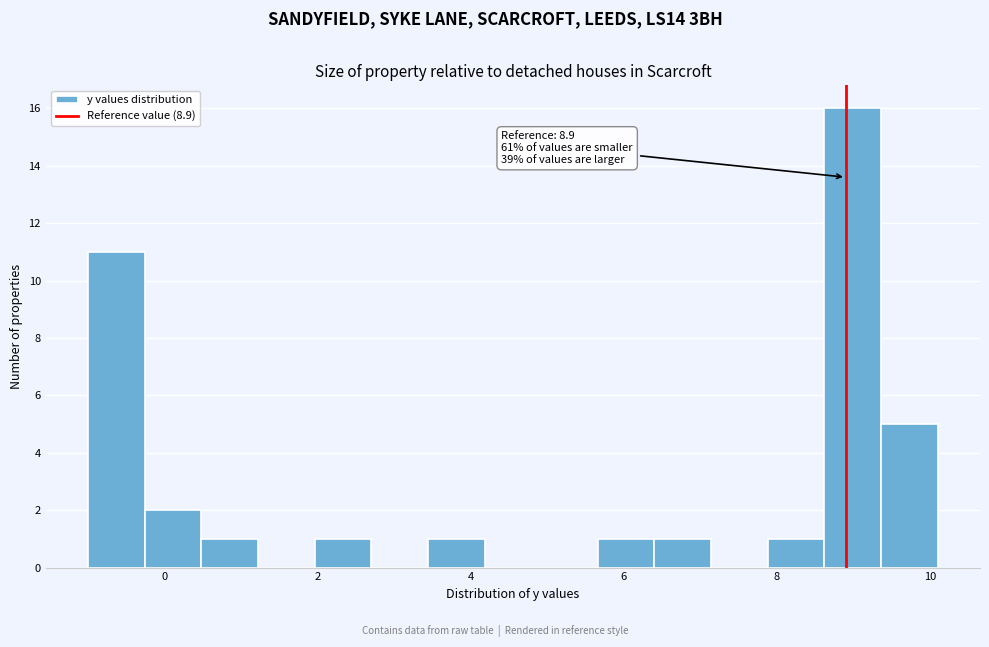

Around what value on the x-axis is the tallest bar? Give the approximate position of its centre, as read against the axis.

9.0